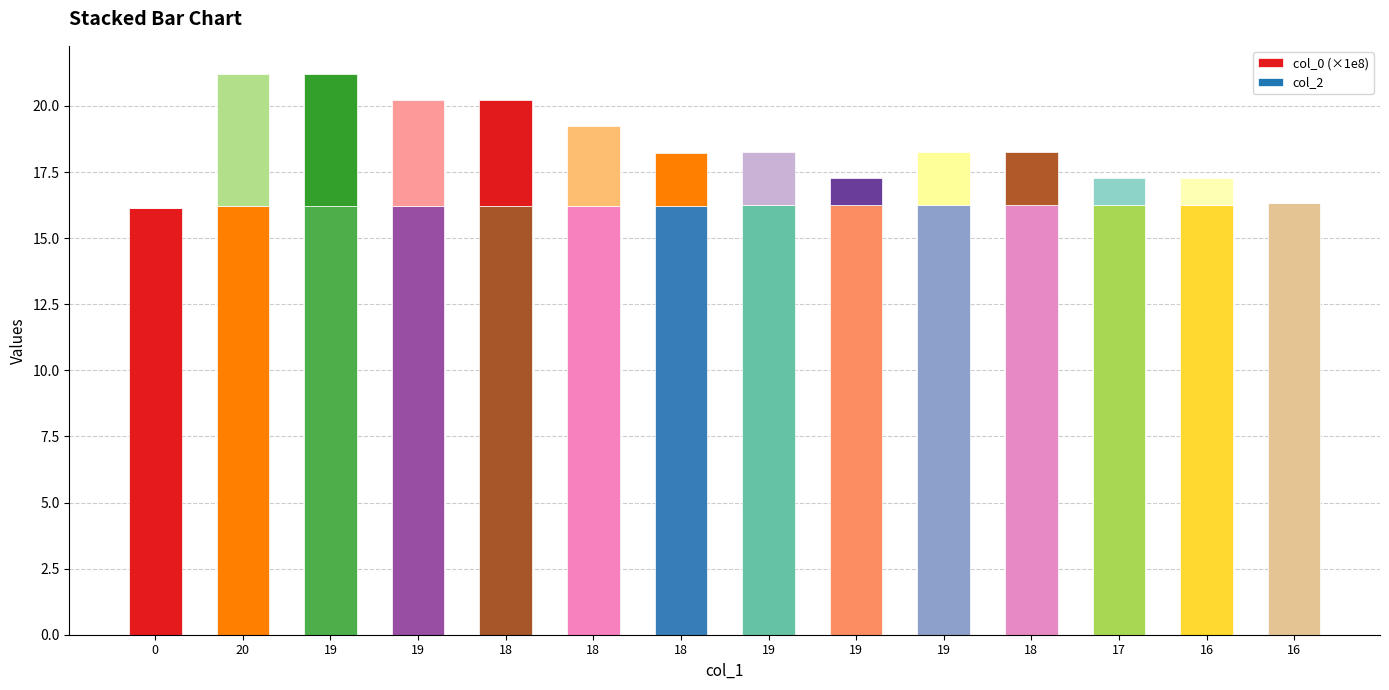

What is the sum of the col_2 values at 18 and 19?

6.0